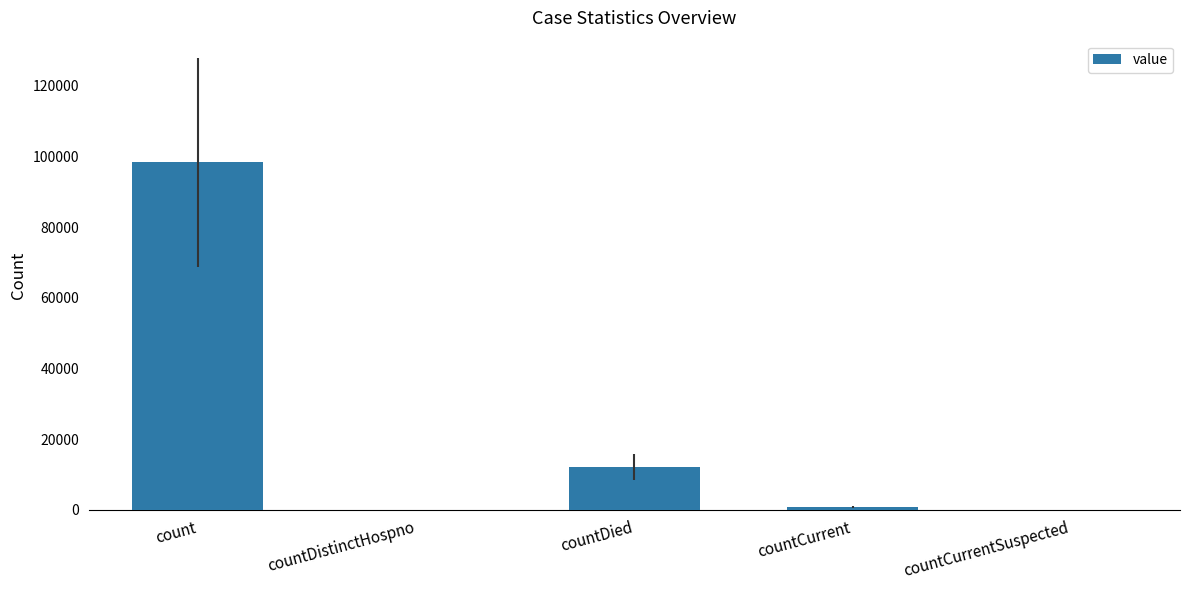

True or false: the data shows 0 at countDistinctHospno.

True